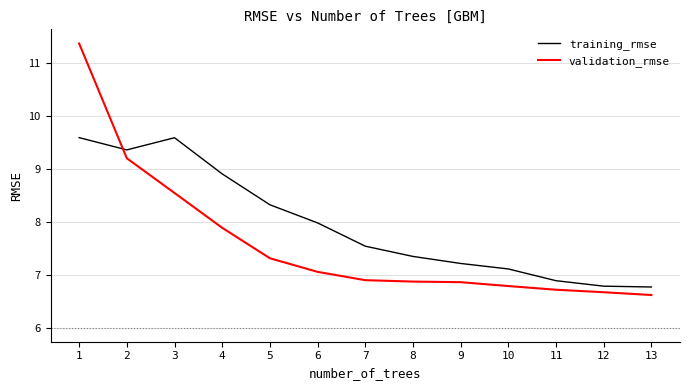

Which series has the widest spread of values?

validation_rmse